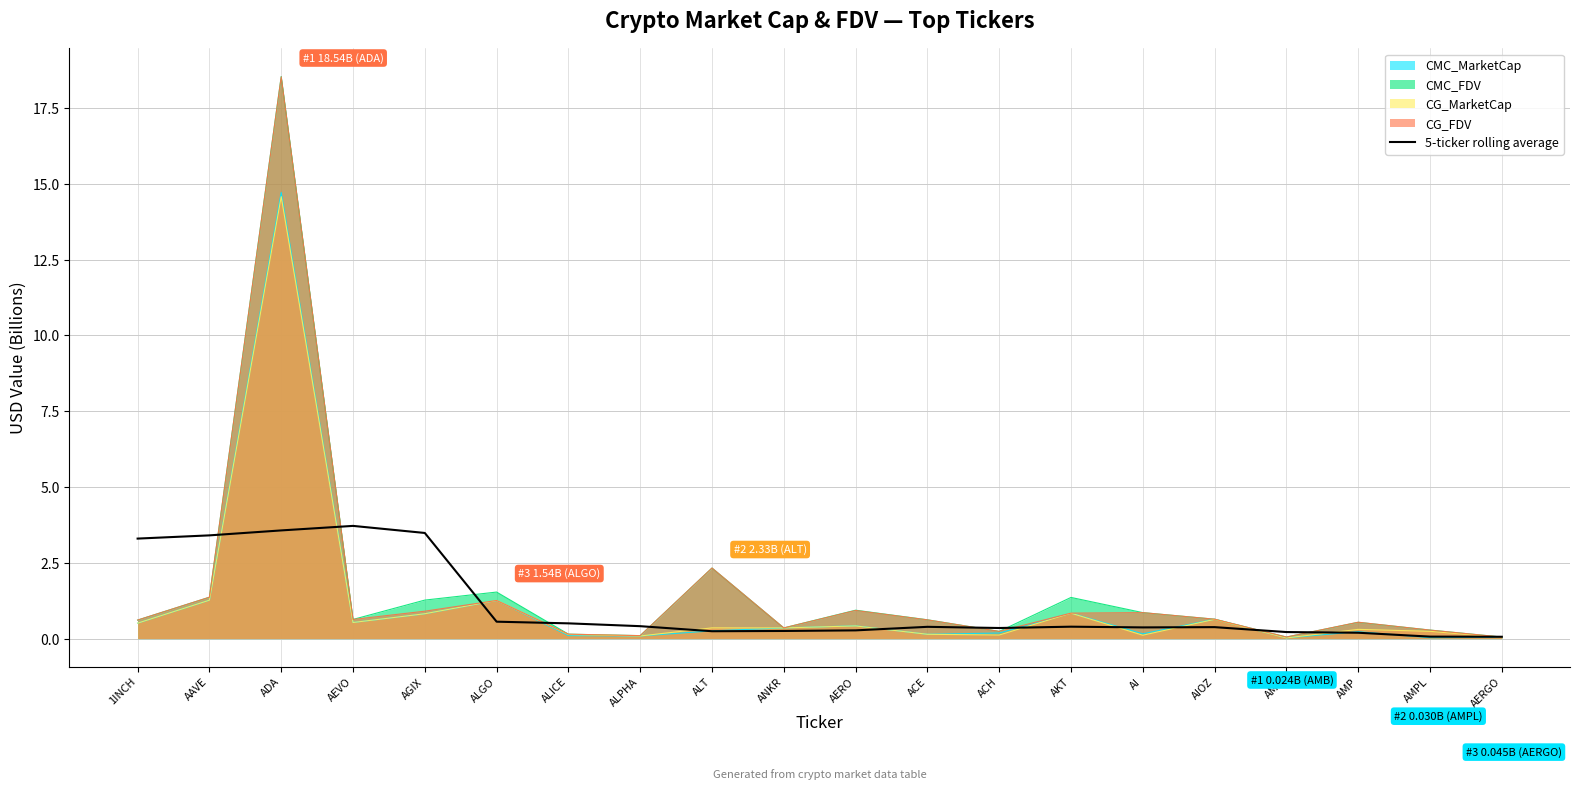

Which series has the widest spread of values?

CMC_FDV